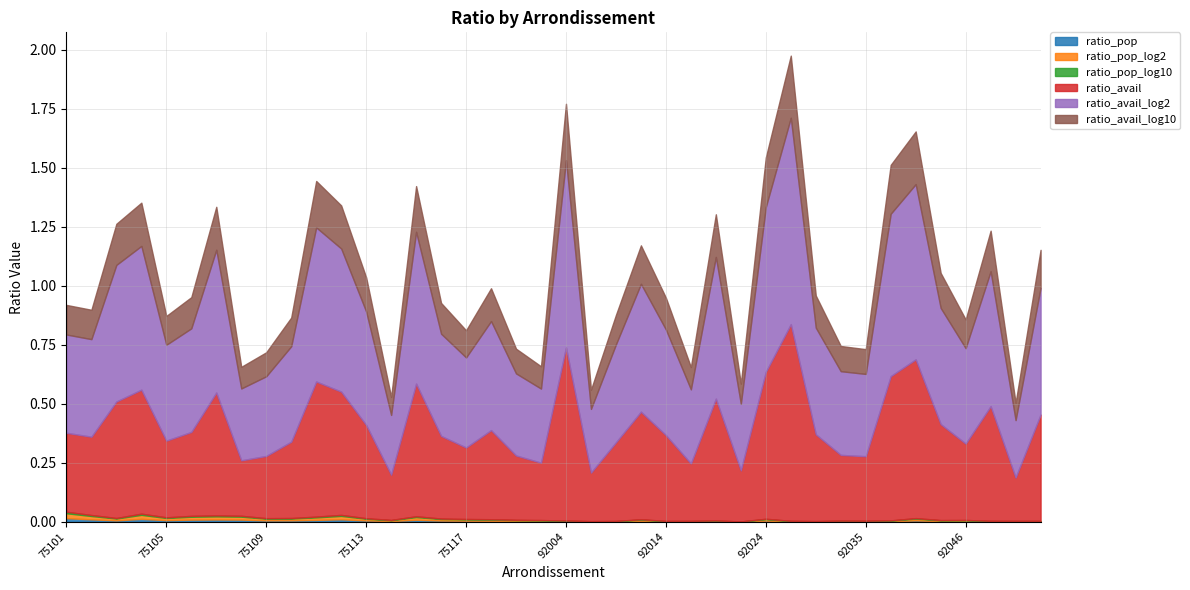

What is the difference between the second highest and minimum values in the ratio_avail_log10 series?

0.2